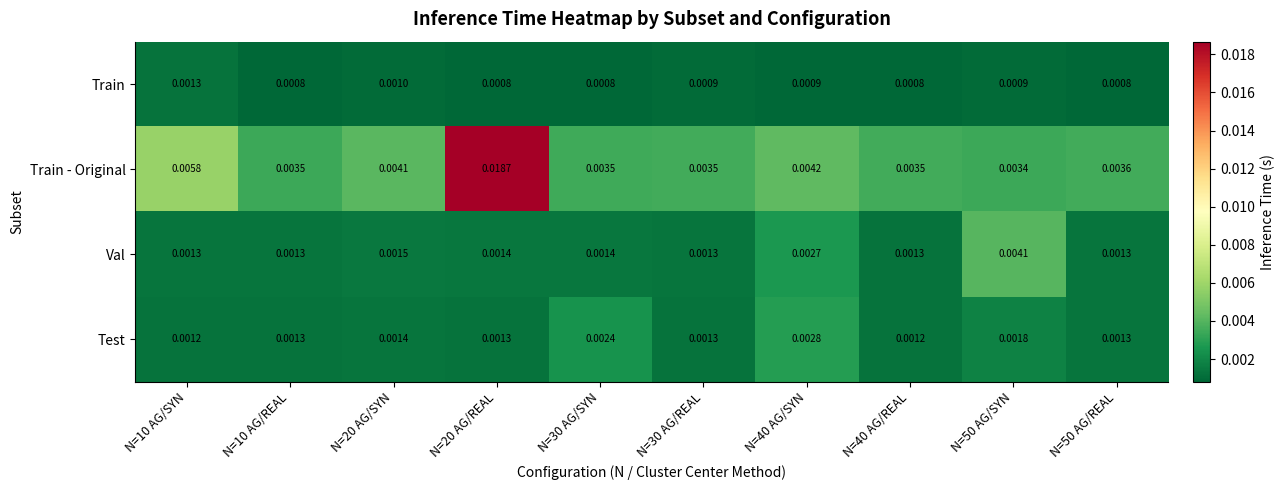

Rank the series by their maximum value, from highest to lowest.

Train - Original, Val, Test, Train